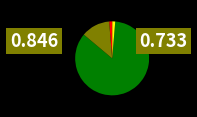

Is there any slice that represents more than half of the pie?

Yes